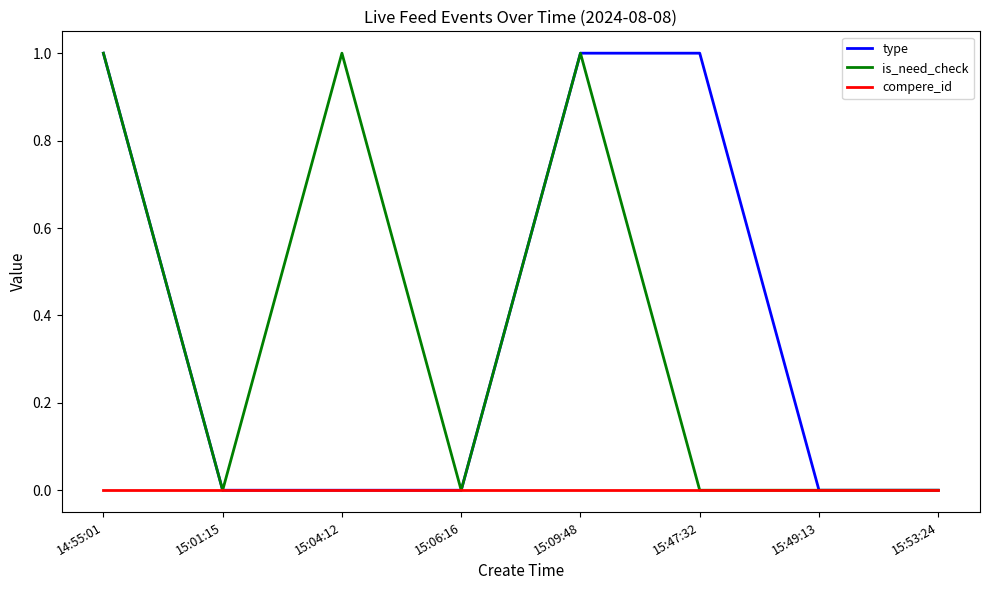

Reading left to right, list all the values displayed in this chart.

type: 14:55:01=1	15:01:15=0	15:04:12=0	15:06:16=0	15:09:48=1	15:47:32=1	15:49:13=0	15:53:24=0
is_need_check: 14:55:01=1	15:01:15=0	15:04:12=1	15:06:16=0	15:09:48=1	15:47:32=0	15:49:13=0	15:53:24=0
compere_id: 14:55:01=0	15:01:15=0	15:04:12=0	15:06:16=0	15:09:48=0	15:47:32=0	15:49:13=0	15:53:24=0